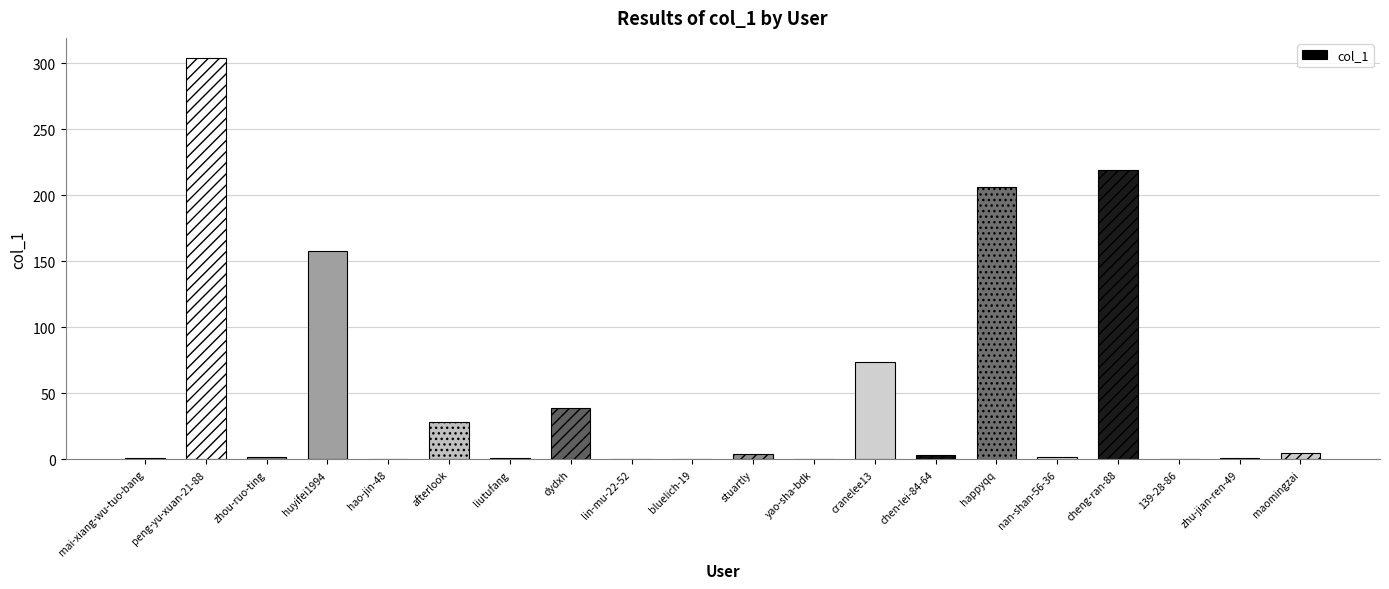

Where is the data nearest to the value 152?

huyifei1994